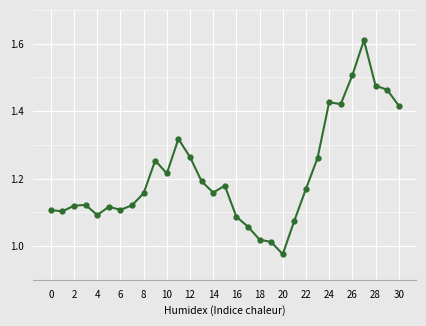

What is the sum of all values?

37.6